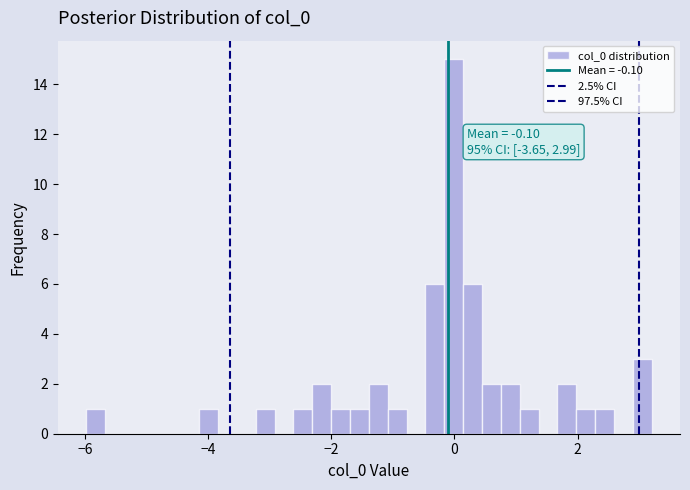

Read against the x-axis, roughly where is the centre of the tallest bar?

0.0